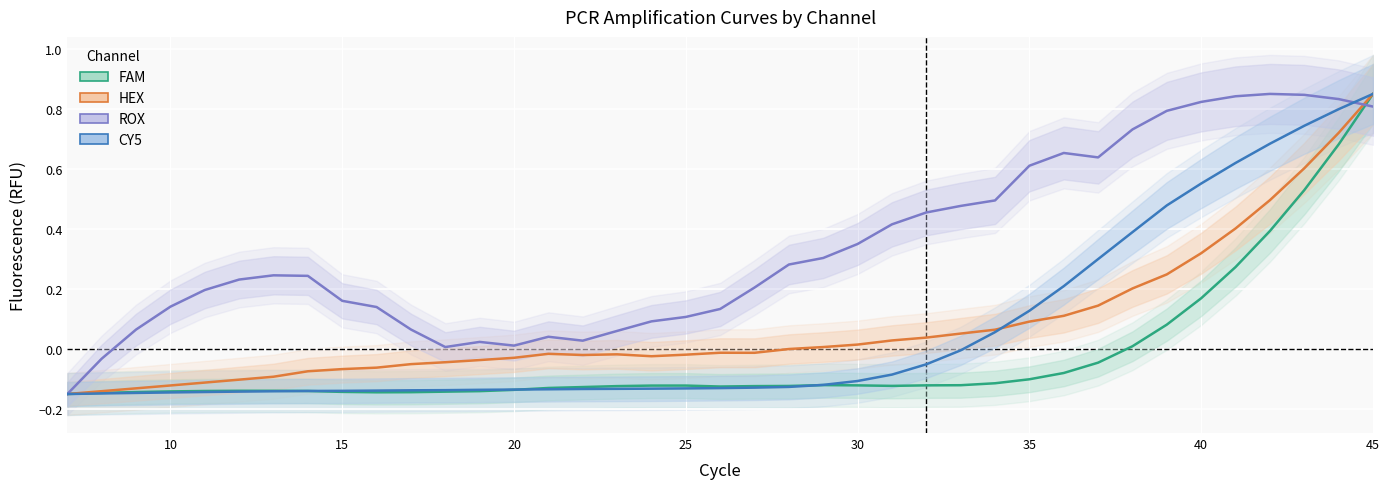

Rank the series by their maximum value, from highest to lowest.

FAM, HEX, ROX, CY5